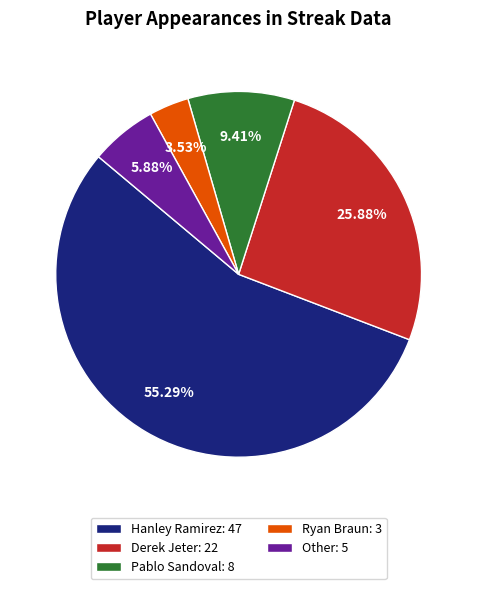

To the nearest percent, what percentage of the pie is Ryan Braun?

4%